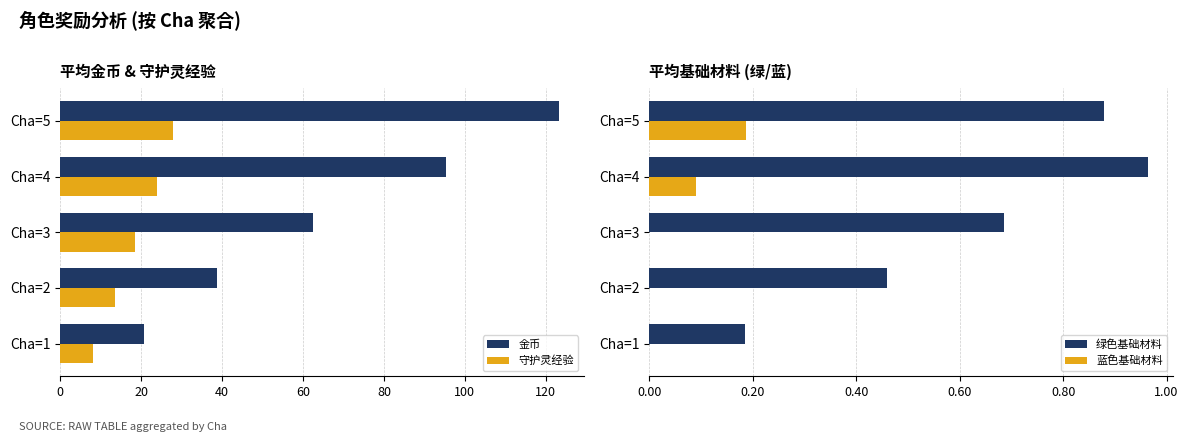

What is the greatest value displayed?

123.2